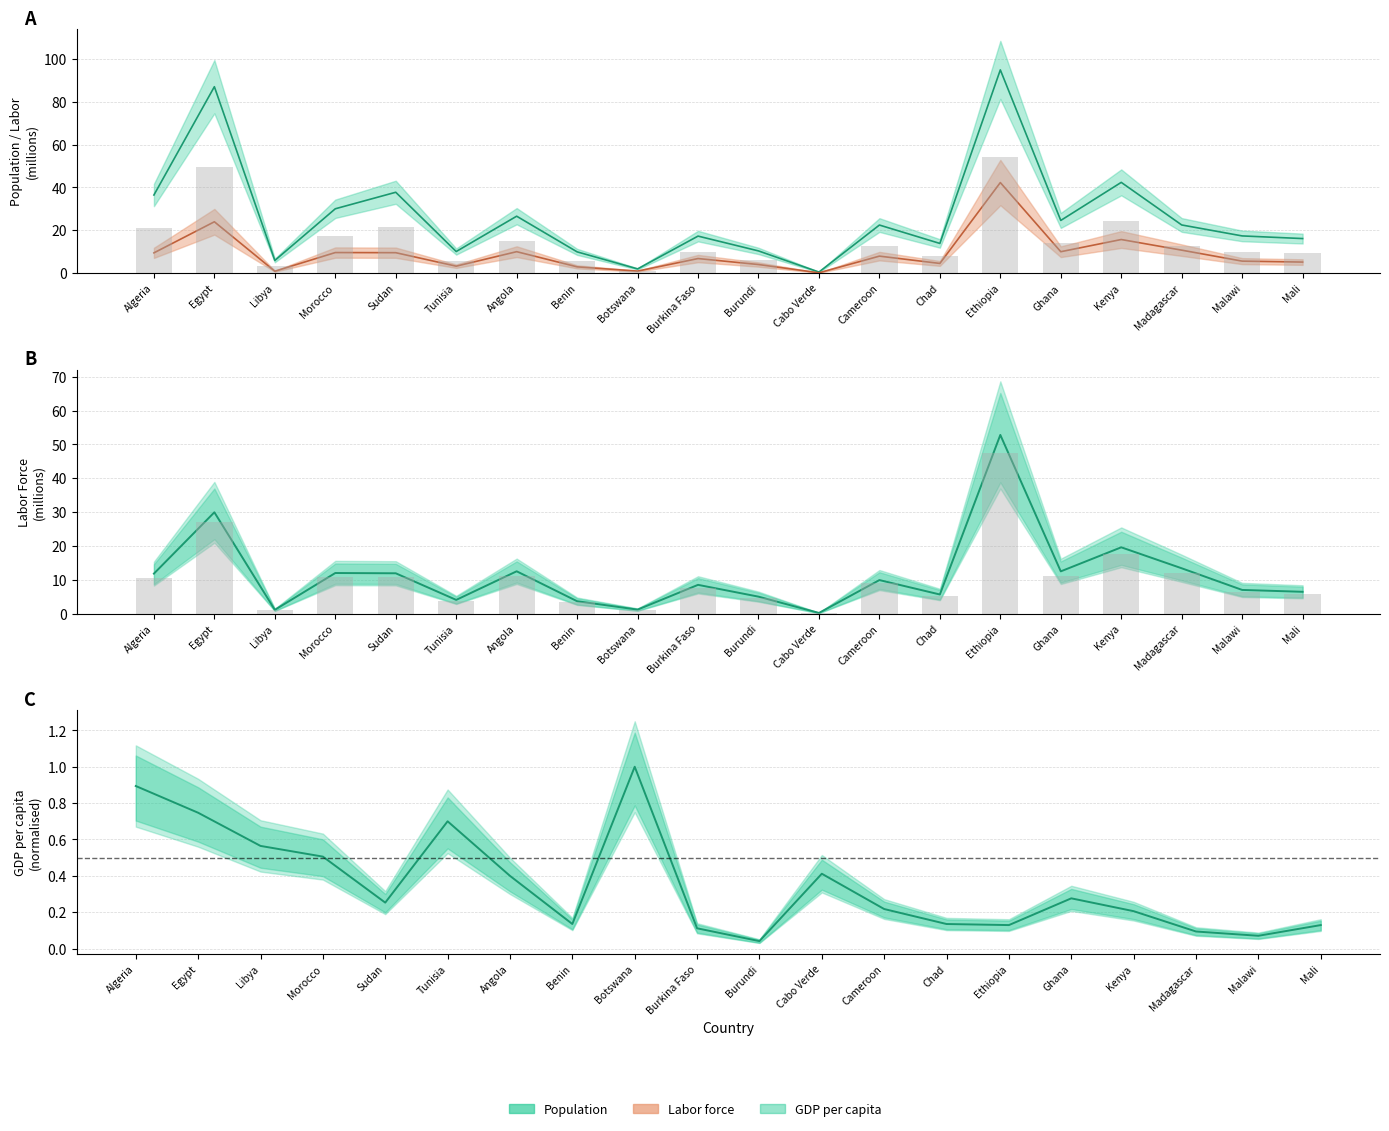

What is the label of the 14th bar from the right?

Angola